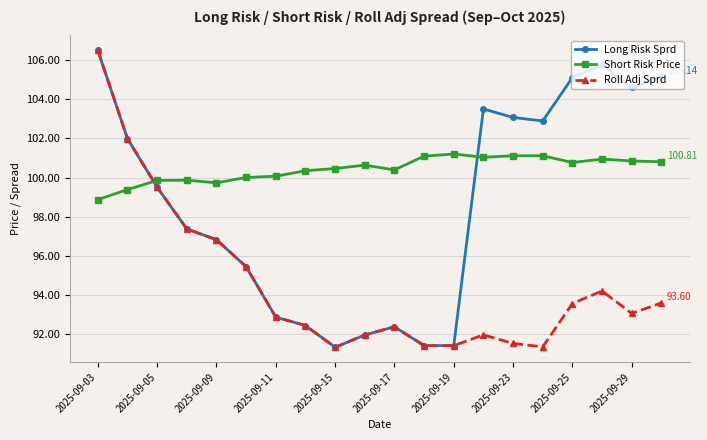

True or false: Long Risk Sprd and Short Risk Price intersect in this chart.

True